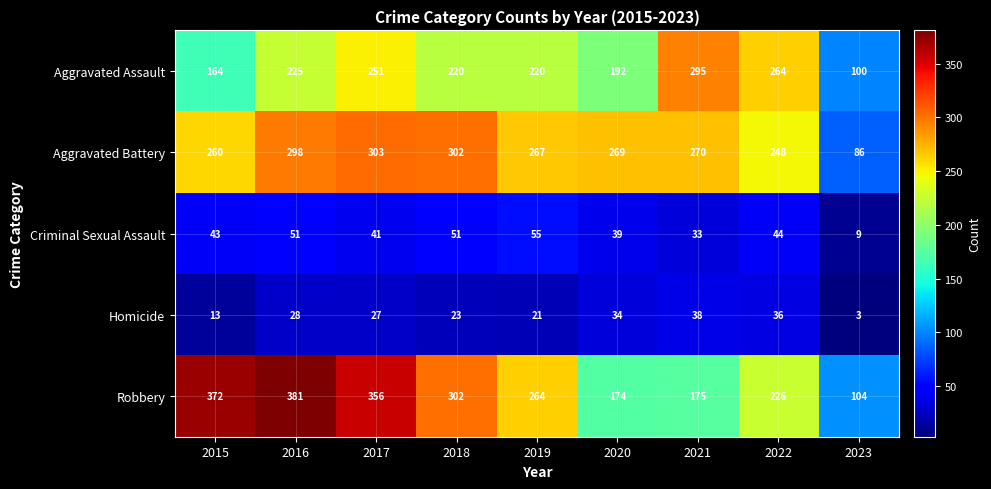

Which series changed the most between 2019 and 2023?

Aggravated Battery